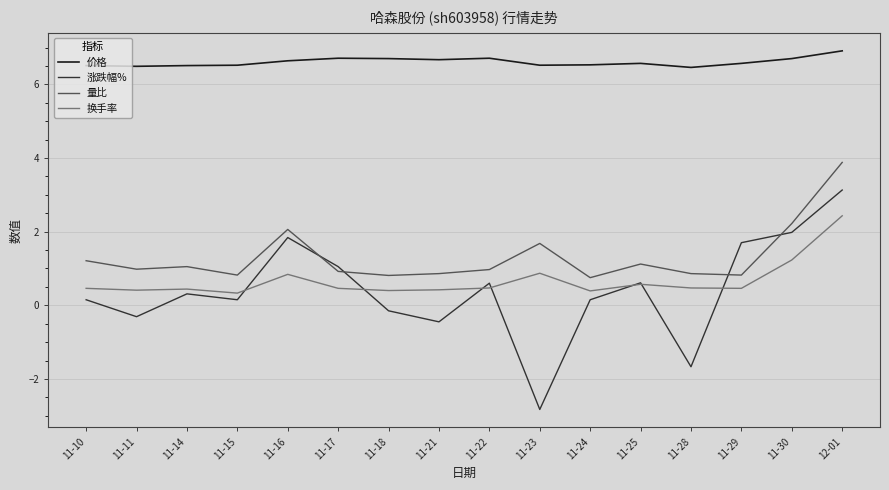

After their last crossing, which series has the higher values: 涨跌幅% or 换手率?

涨跌幅%